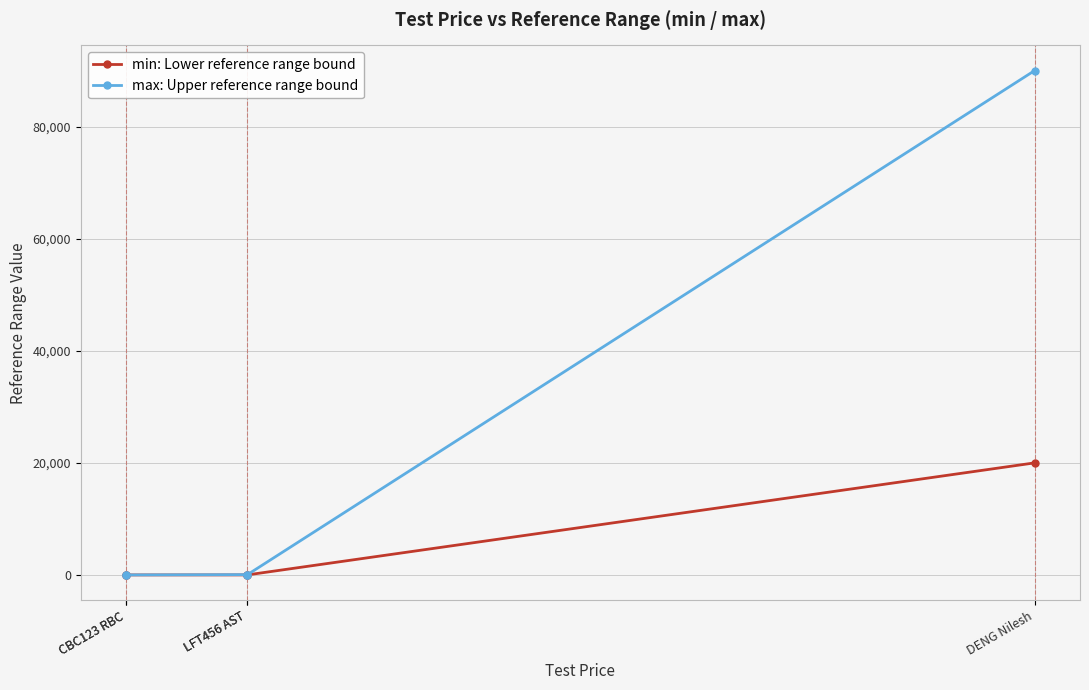

Count the number of data series in this chart.

2